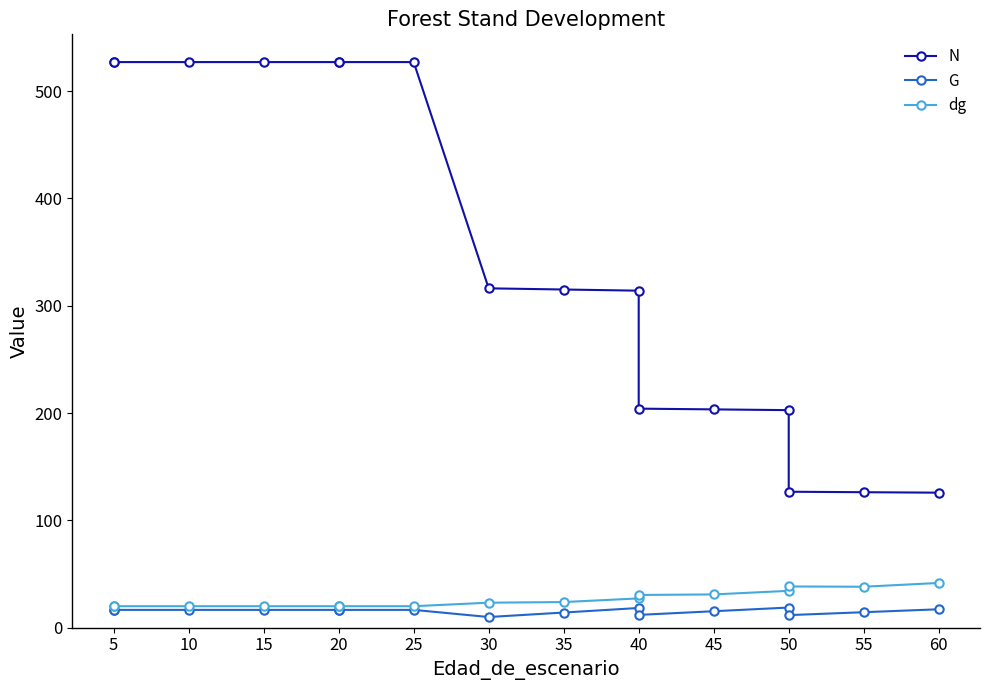

Which series has the widest spread of values?

N